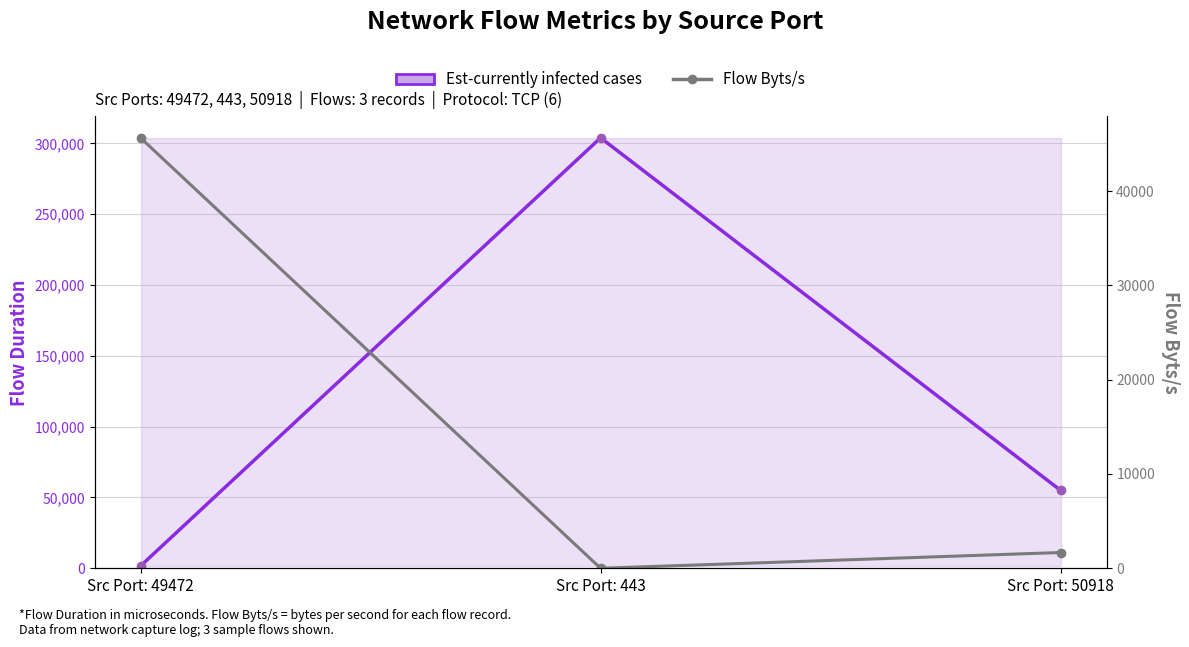

What is the sum of all Flow Byts/s (New deaths) values?

47315.0